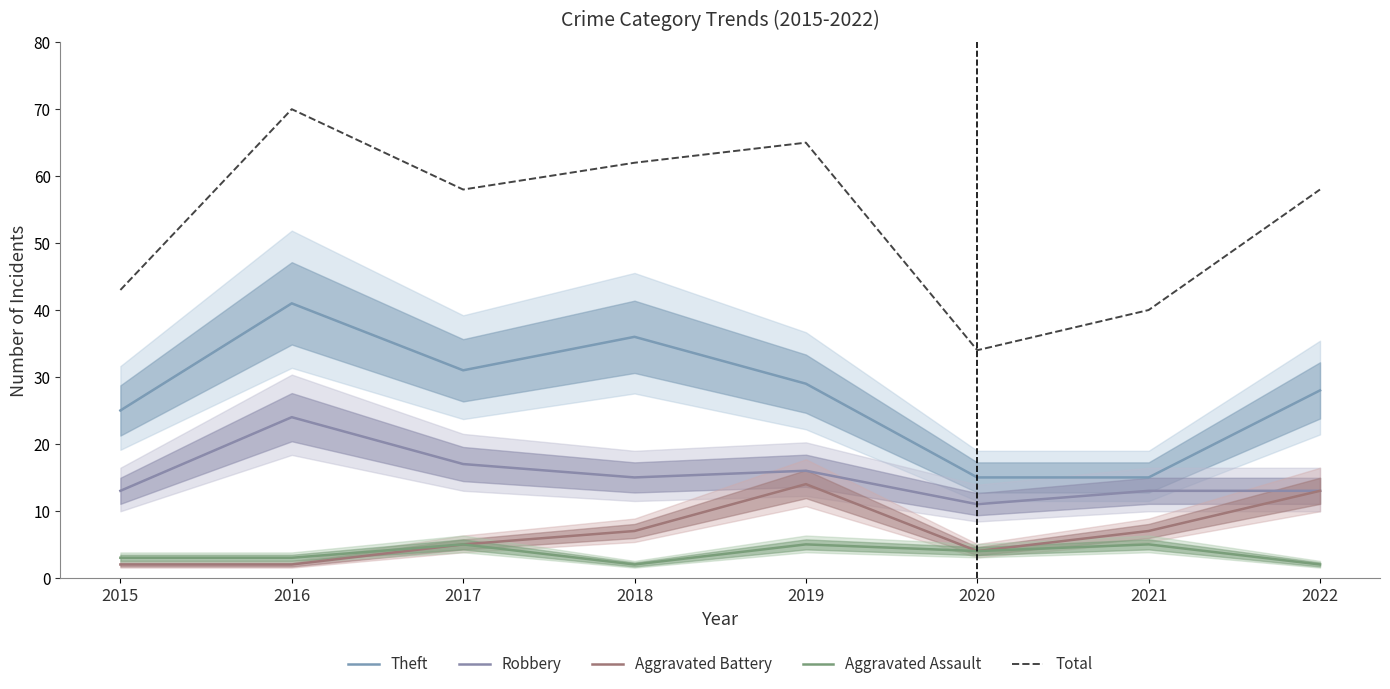

Reading left to right, extract all data points from this chart.

Theft: 2015=25	2016=41	2017=31	2018=36	2019=29	2020=15	2021=15	2022=28
Robbery: 2015=13	2016=24	2017=17	2018=15	2019=16	2020=11	2021=13	2022=13
Aggravated Battery: 2015=2	2016=2	2017=5	2018=7	2019=14	2020=4	2021=7	2022=13
Aggravated Assault: 2015=3	2016=3	2017=5	2018=2	2019=5	2020=4	2021=5	2022=2
Total: 2015=43	2016=70	2017=58	2018=62	2019=65	2020=34	2021=40	2022=58